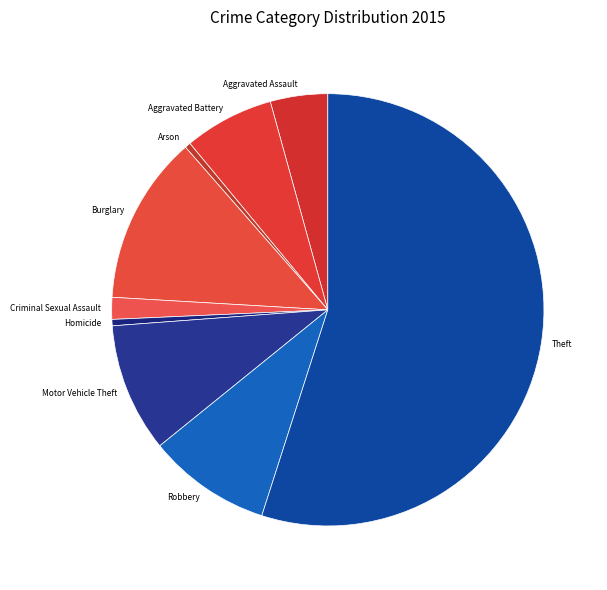

Combined, do Aggravated Battery and Criminal Sexual Assault account for over 50%?

No